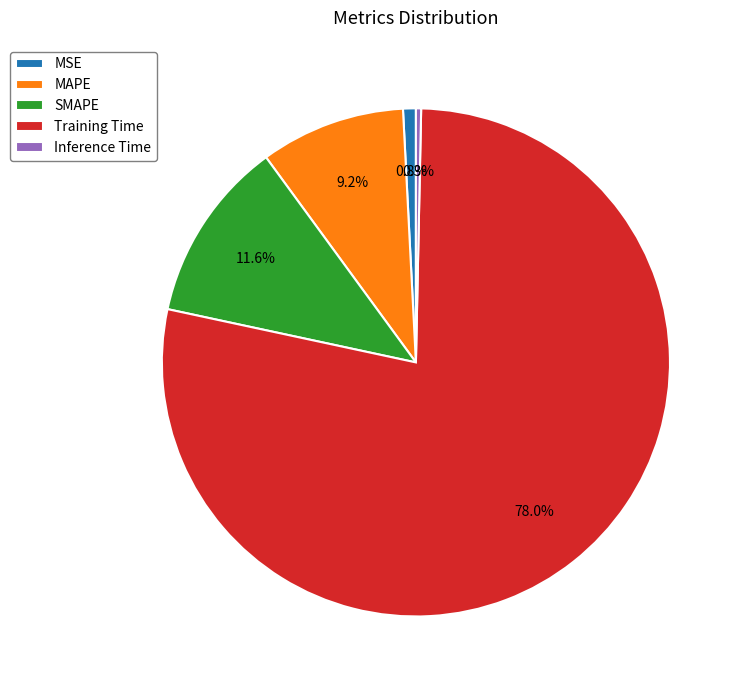

Which slice represents more than half of the pie?

Training Time